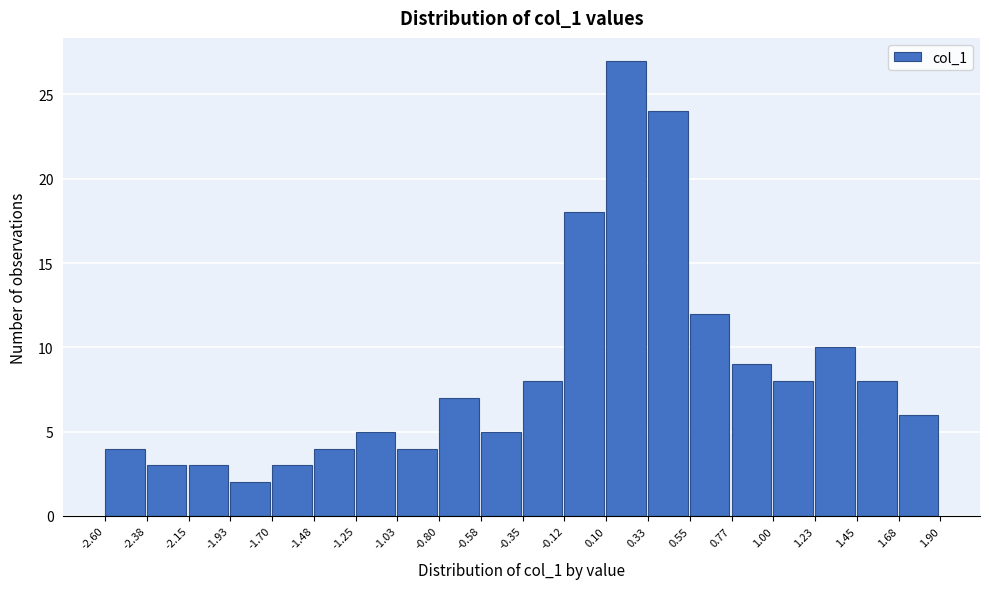

Which range on the x-axis has the tallest bar?

0.10 to 0.33